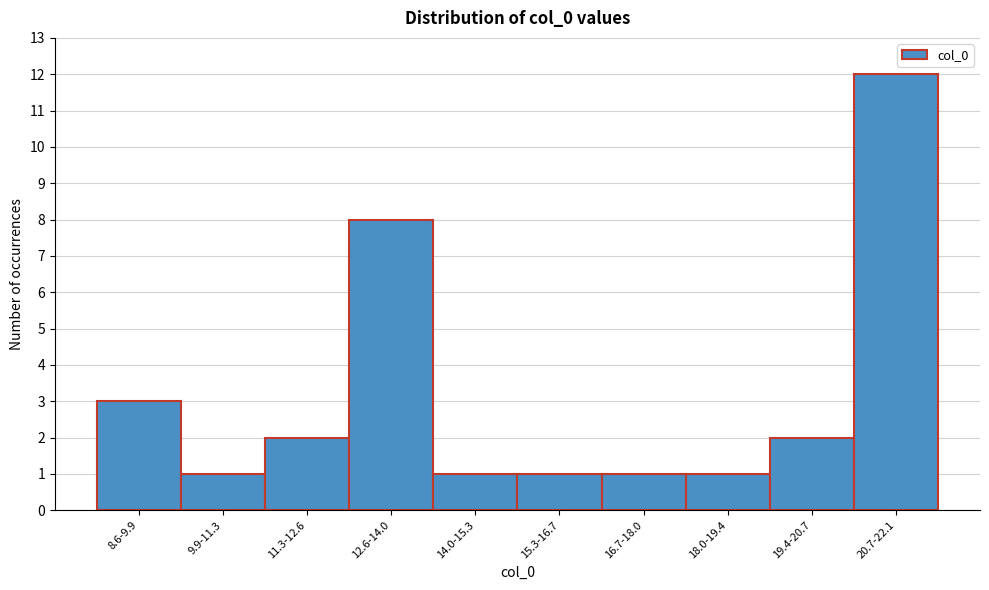

Reading right to left, what are all the values shown in this chart?

20.7-22.1=12	19.4-20.7=2	18.0-19.4=1	16.7-18.0=1	15.3-16.7=1	14.0-15.3=1	12.6-14.0=8	11.3-12.6=2	9.9-11.3=1	8.6-9.9=3